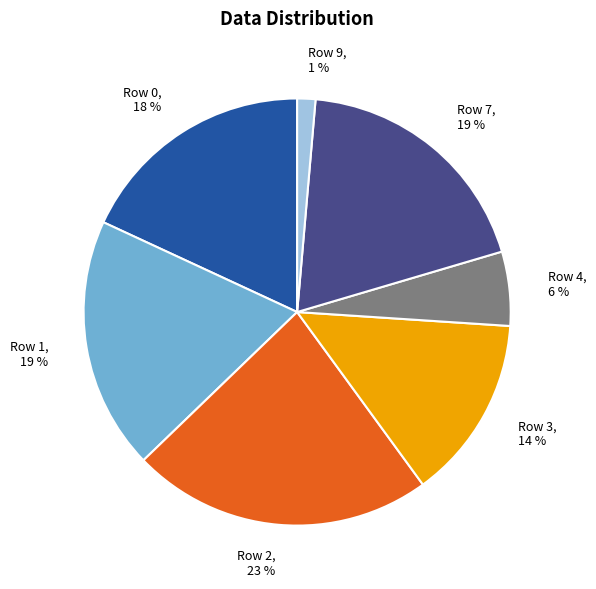

Combined, do Row 7 and Row 2 account for over 50%?

No